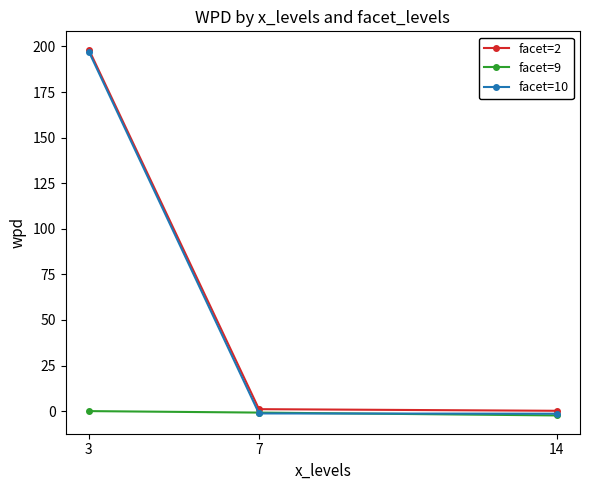

What are all the series names shown in the legend?

facet=2, facet=9, facet=10